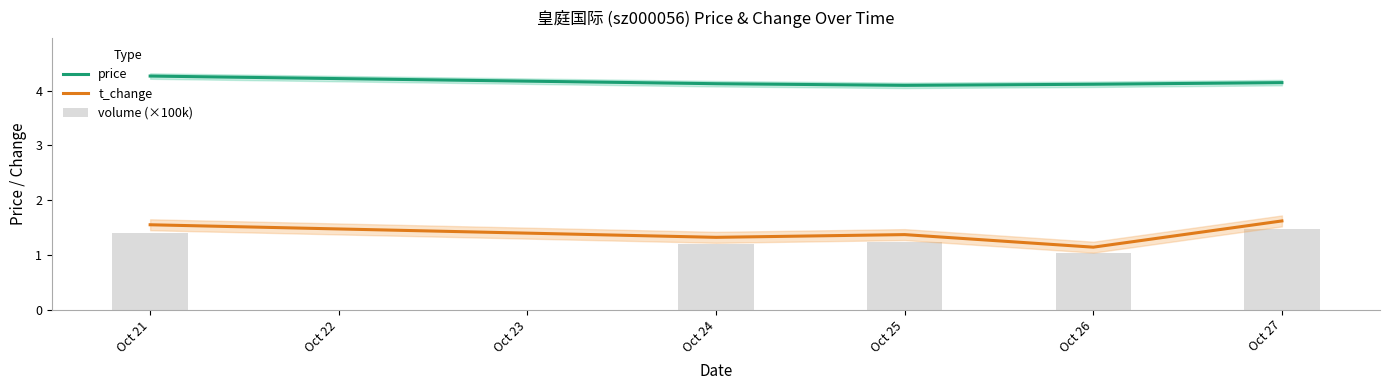

Which category has the lowest value in the t_change series?

Oct 26